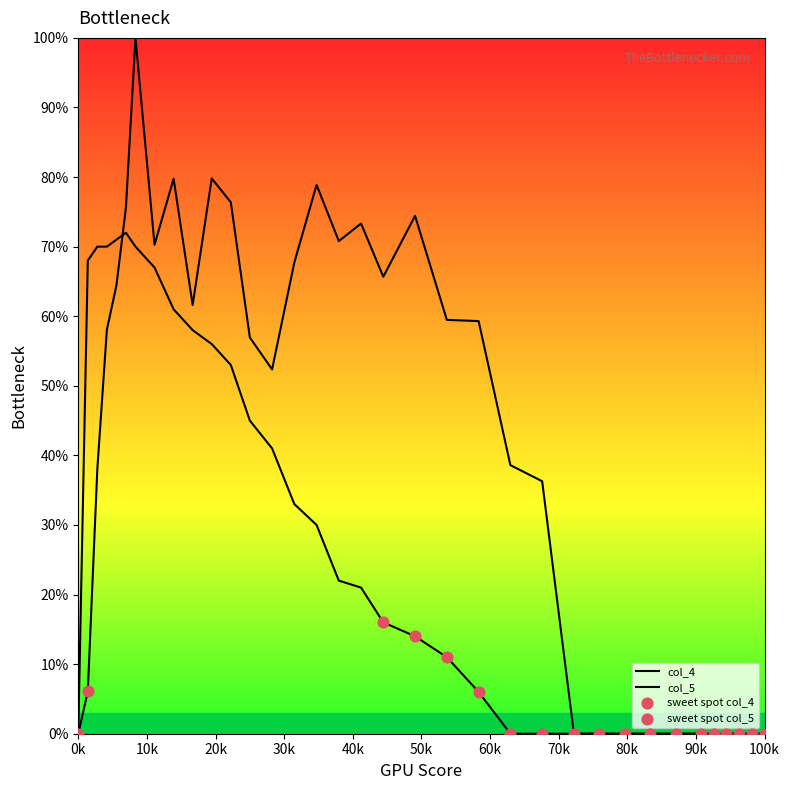

At how many categories does at least one series exceed 95?

1